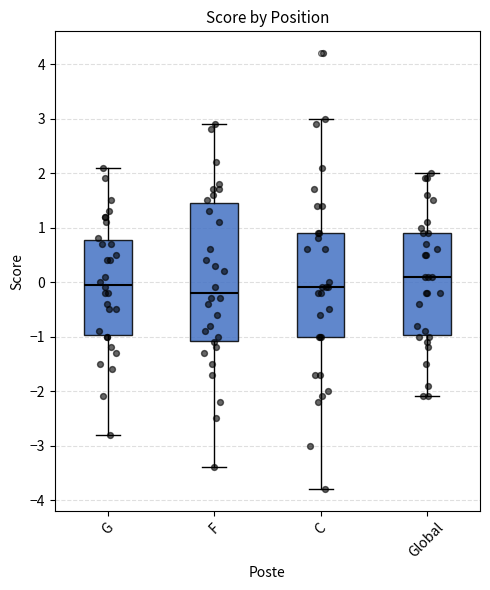

Where does the median line of the box for G sit on the y-axis? The values are not printed on the chart, so give them approximately, as read against the axis.

0.0